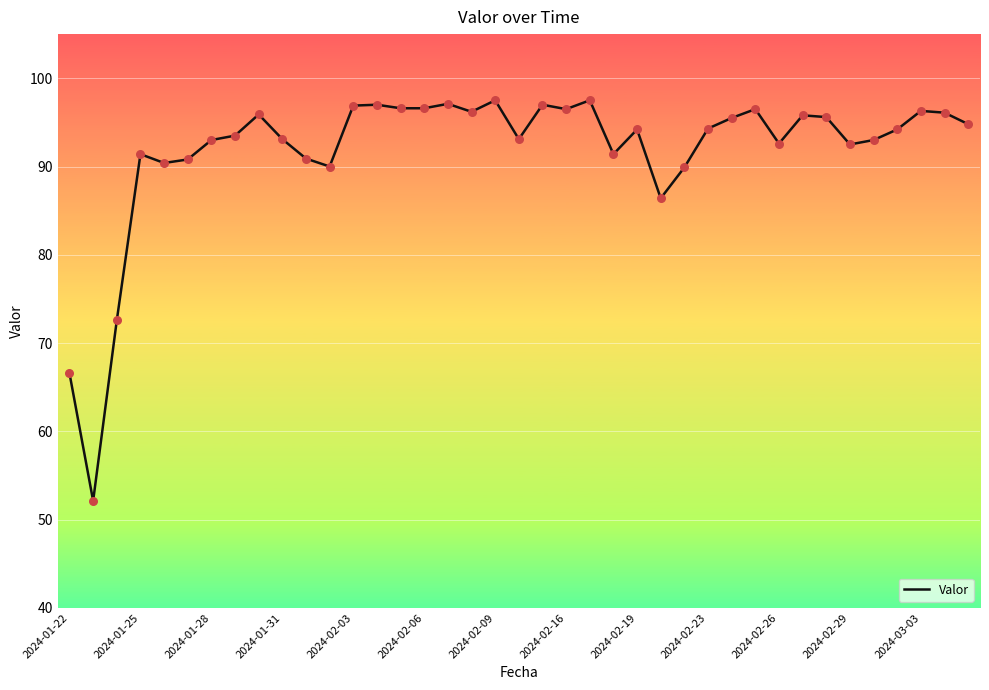

What is the maximum value shown in the chart?

97.5